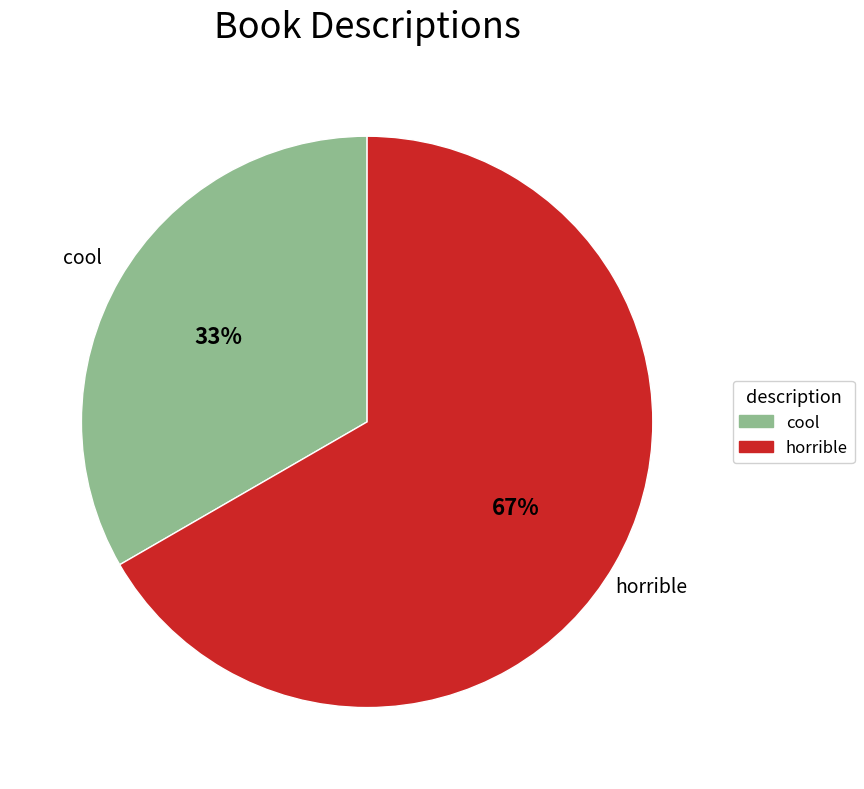

Is the sum of horrible and cool greater than half?

Yes